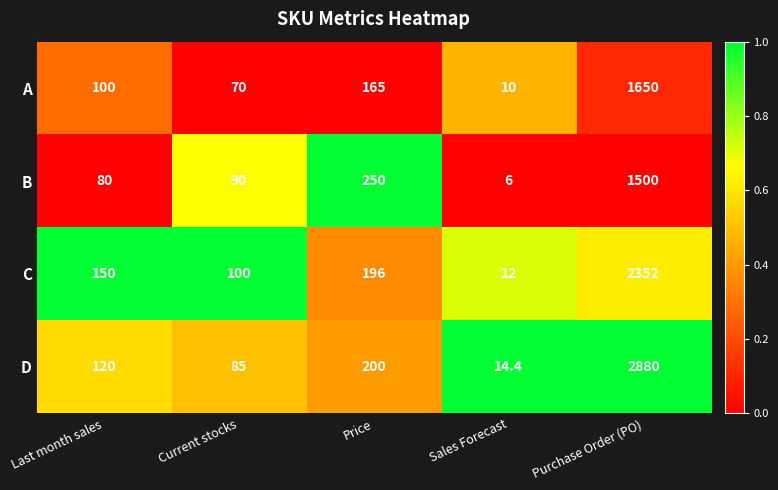

What is the minimum value shown in the chart?

6.0